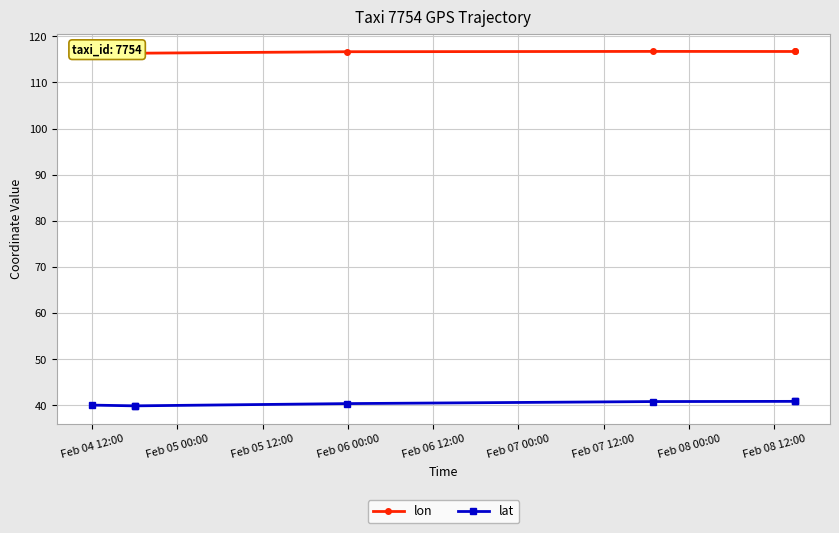

Which series has the widest spread of values?

lat